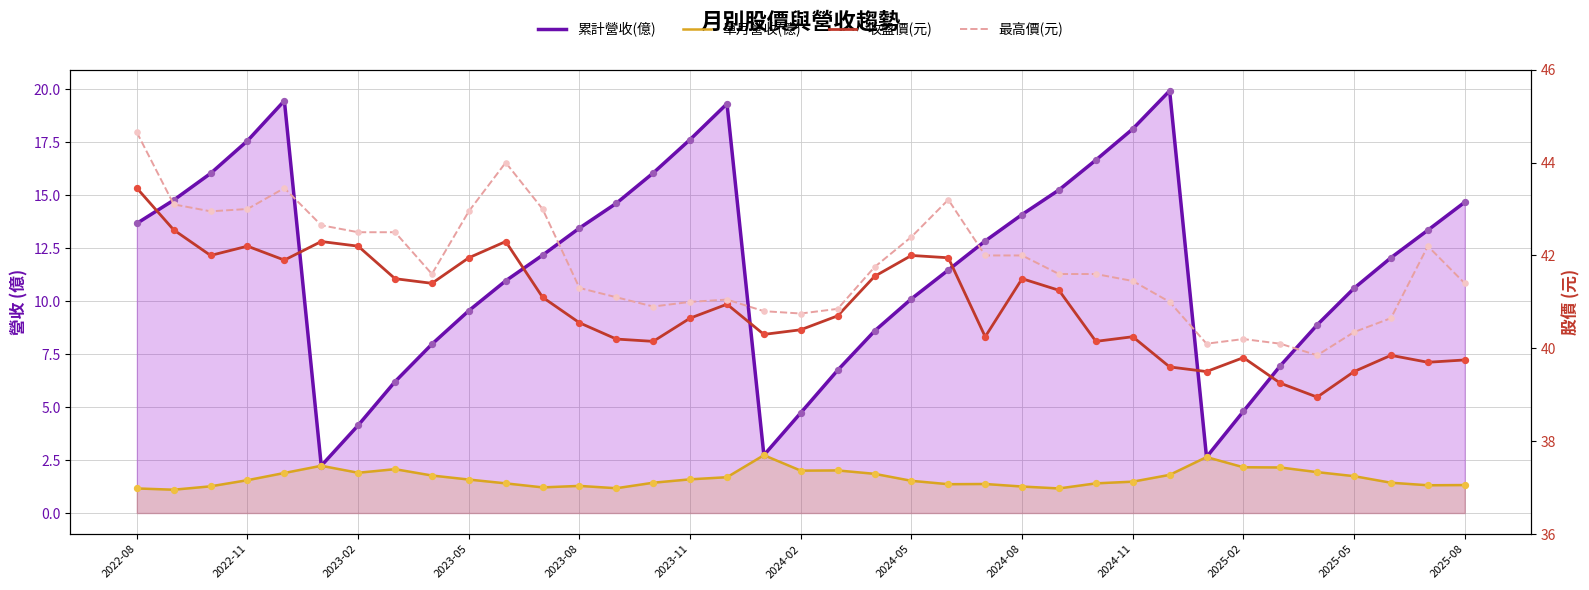

At how many categories does at least one series exceed 5?

37